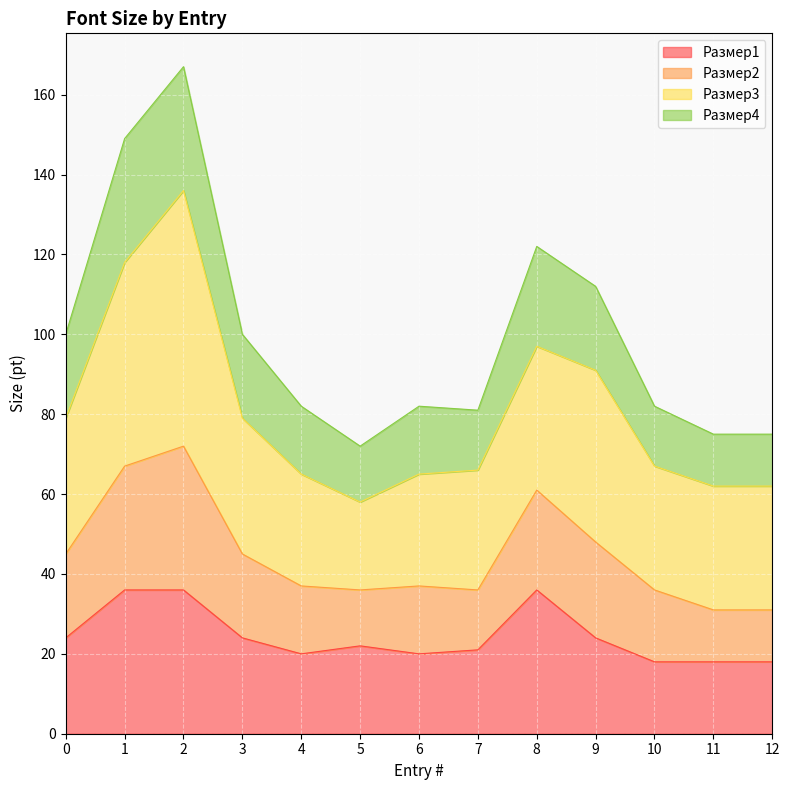

What is the total value across all series at 3?

100